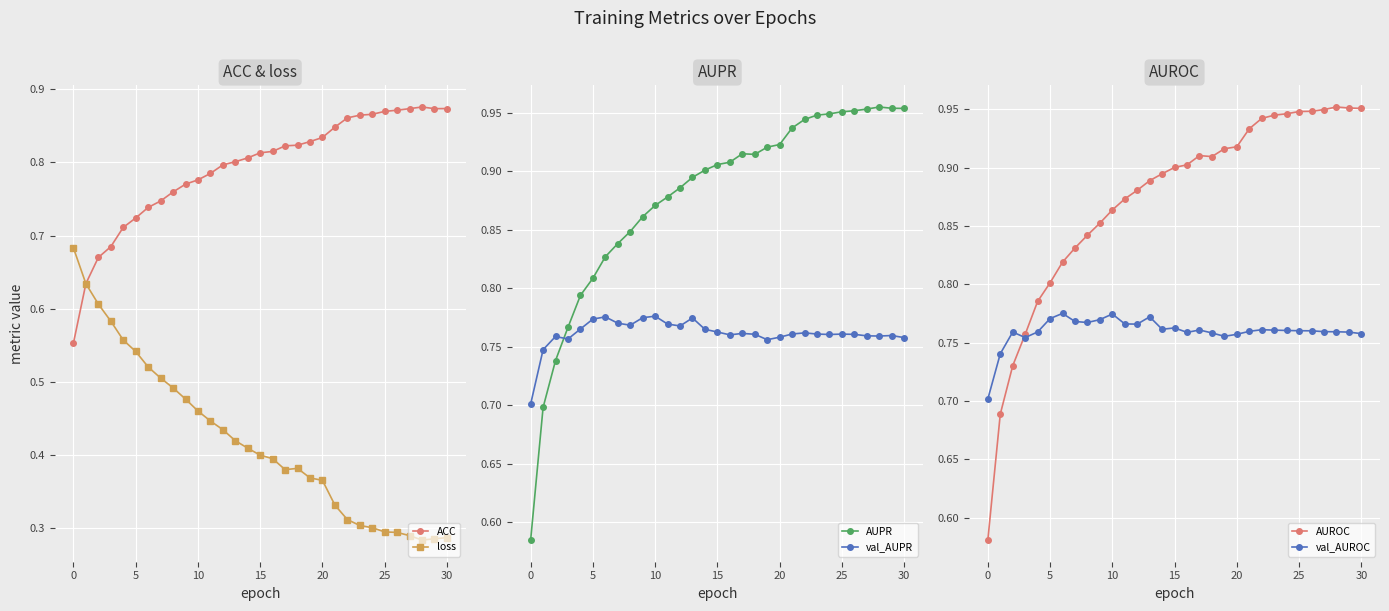

What is the difference between the highest and lowest values at 20?

0.3